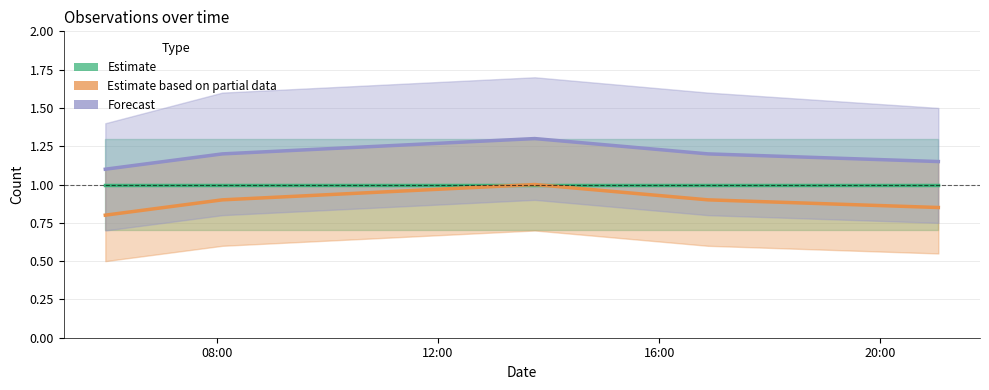

At how many categories does at least one series exceed 1?

5